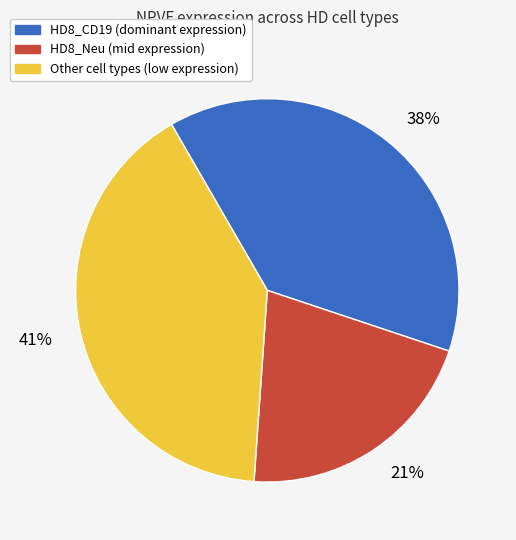

To the nearest percent, what is the difference between the largest and smallest slice percentages?

20%